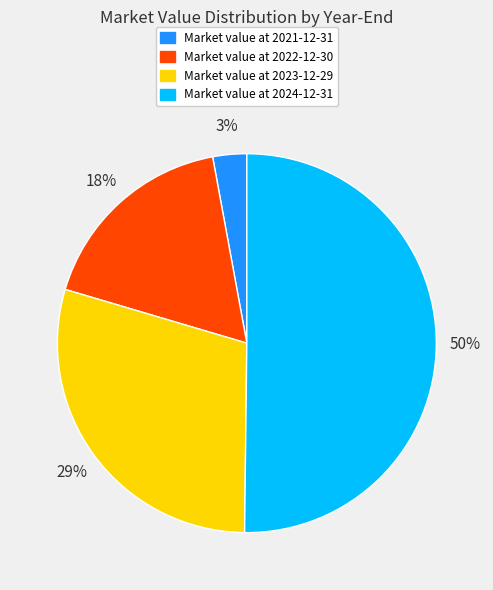

To the nearest percent, what is the average slice percentage?

25%